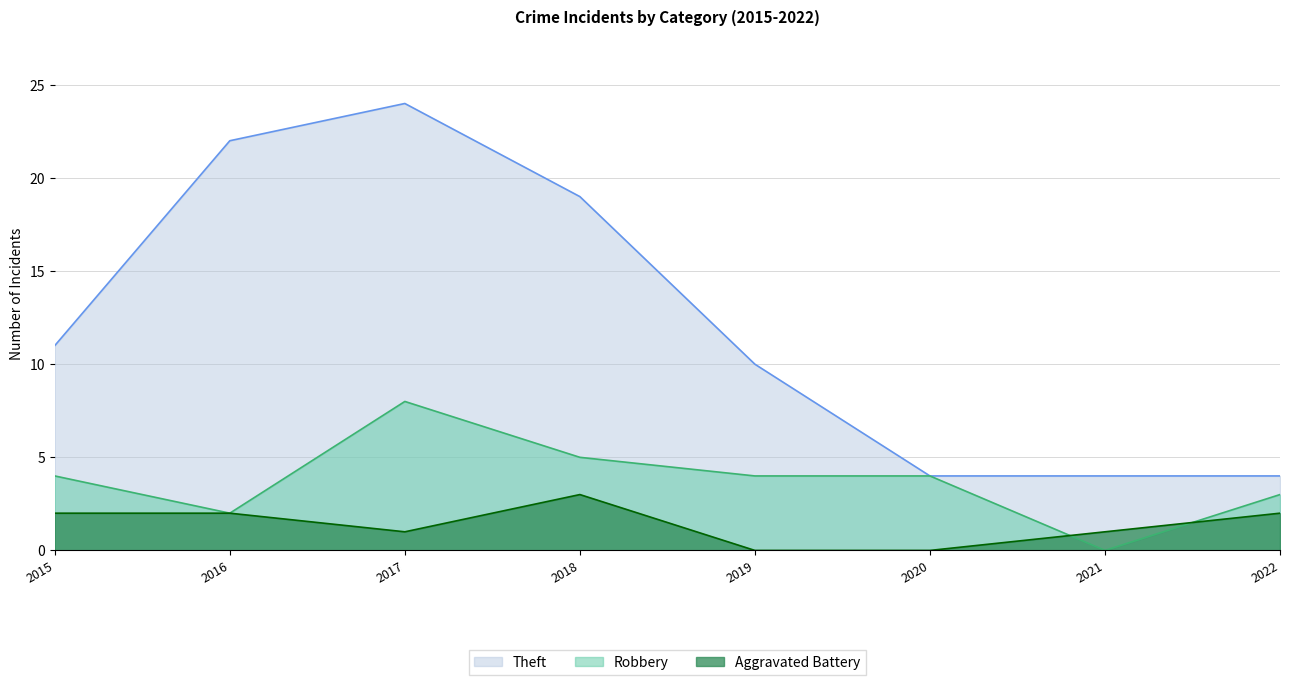

At how many categories does at least one series exceed 12?

3